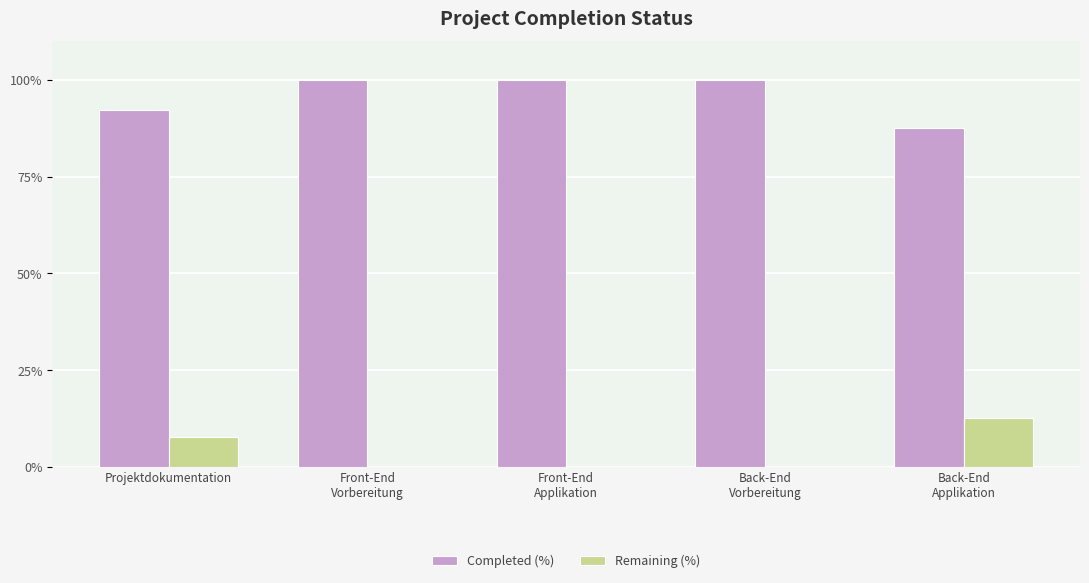

What is the highest value of the Completed (%) series?

100.0